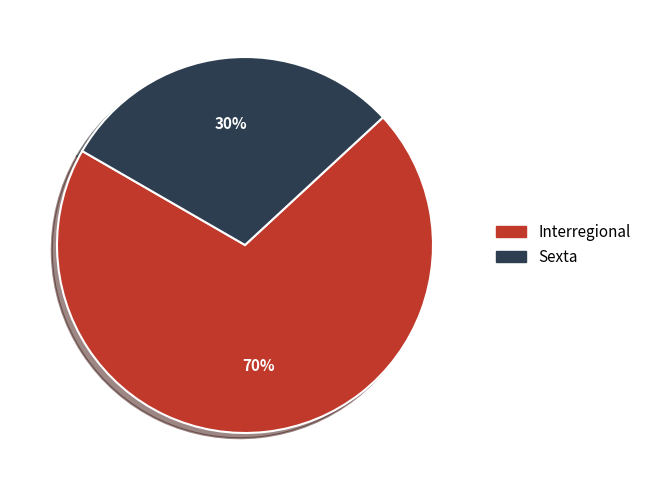

Which category has the biggest portion of the pie?

Interregional